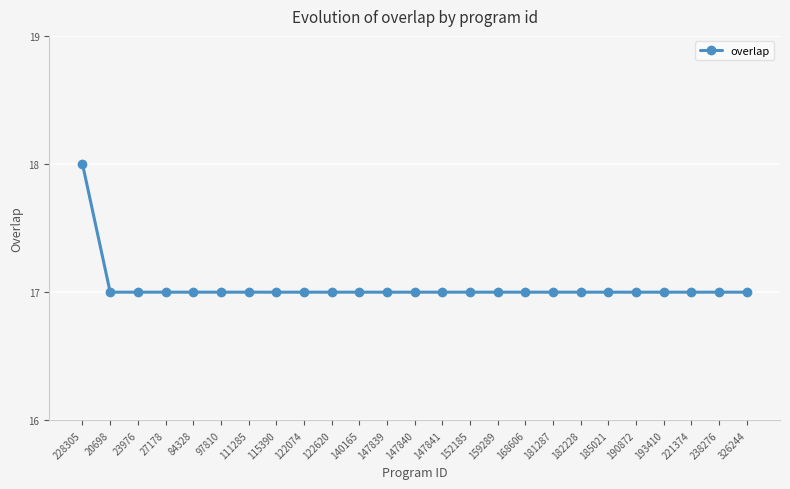

Is this an area chart (filled region under the line)?

No